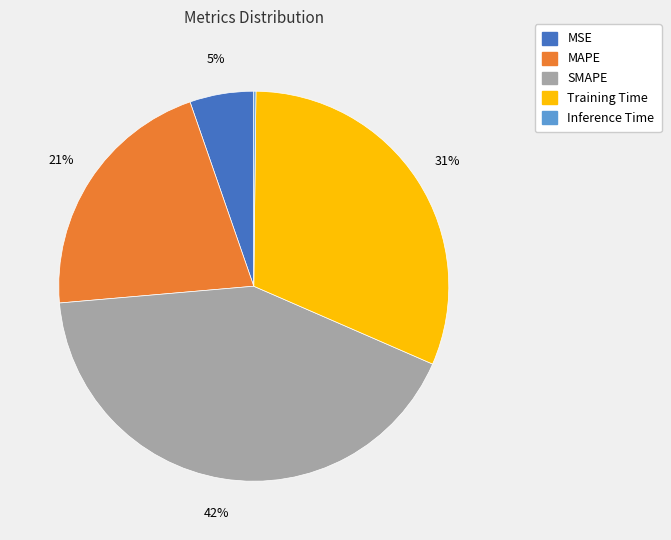

Is the sum of Training Time and MSE greater than half?

No